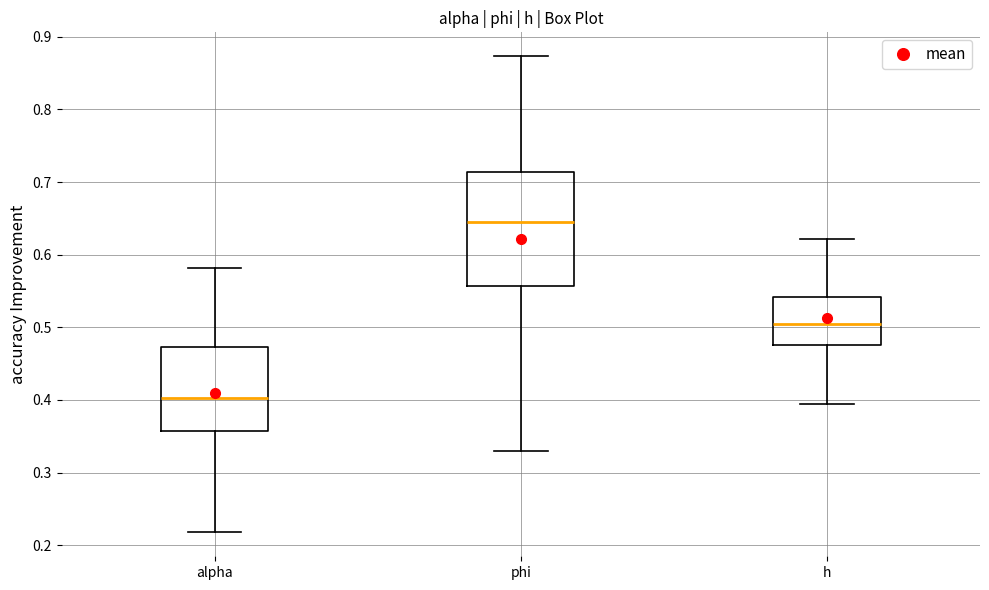

Reading left to right, transcribe this box plot: for each box, give where its median line is, the range the box spans, and where its two whiskers end, as read against the y-axis. The values are not printed on the chart, so give them approximately, as read against the axis.

alpha: median 0.40, box 0.36 to 0.47, whiskers 0.22 to 0.58
phi: median 0.64, box 0.56 to 0.71, whiskers 0.33 to 0.87
h: median 0.50, box 0.48 to 0.54, whiskers 0.39 to 0.62